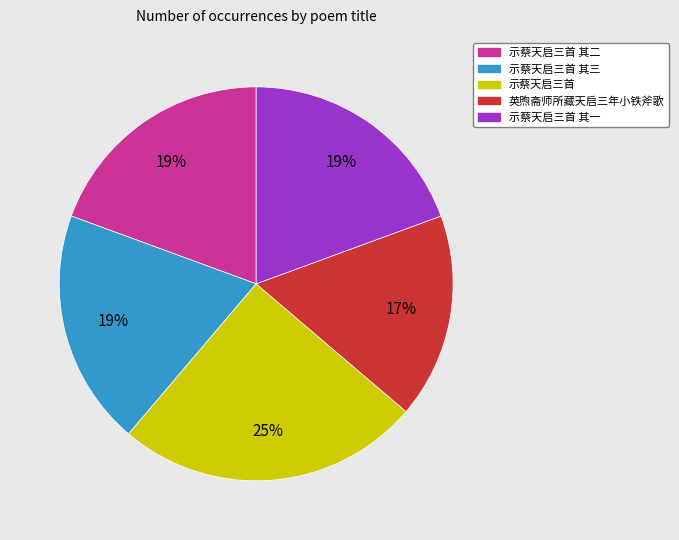

Which has a higher value, 示蔡天启三首 or 英煦斋师所藏天启三年小铁斧歌?

示蔡天启三首